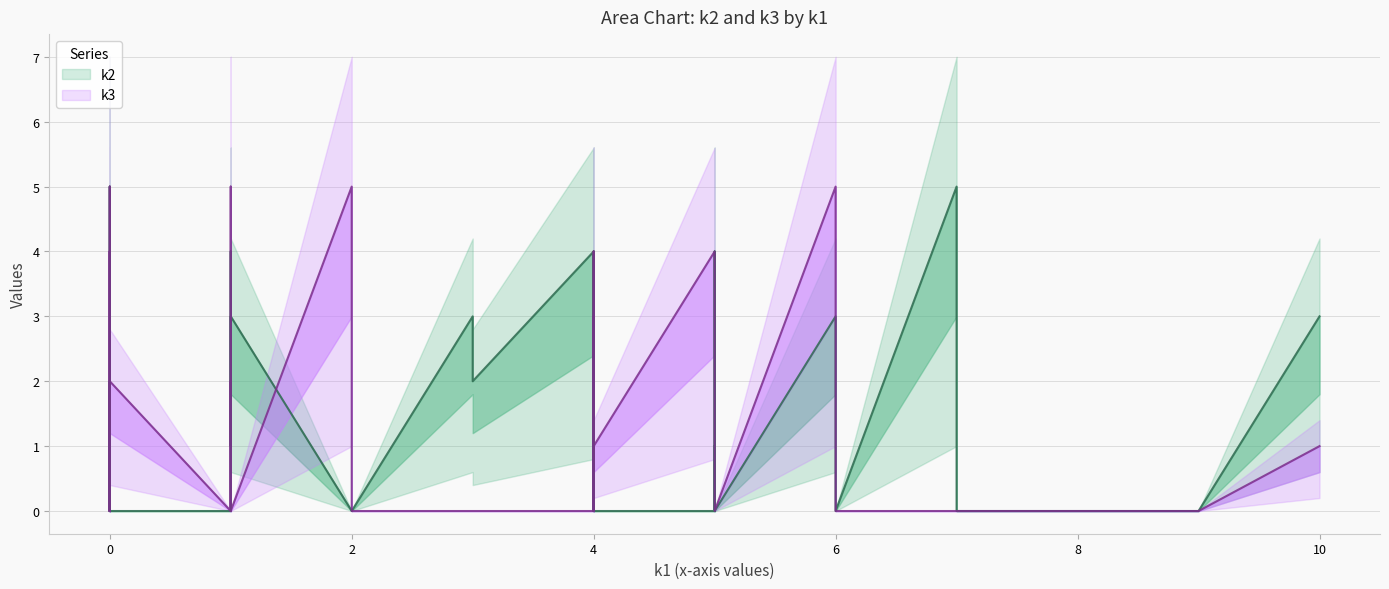

Rank the series at i13 from highest to lowest value.

k3, k2